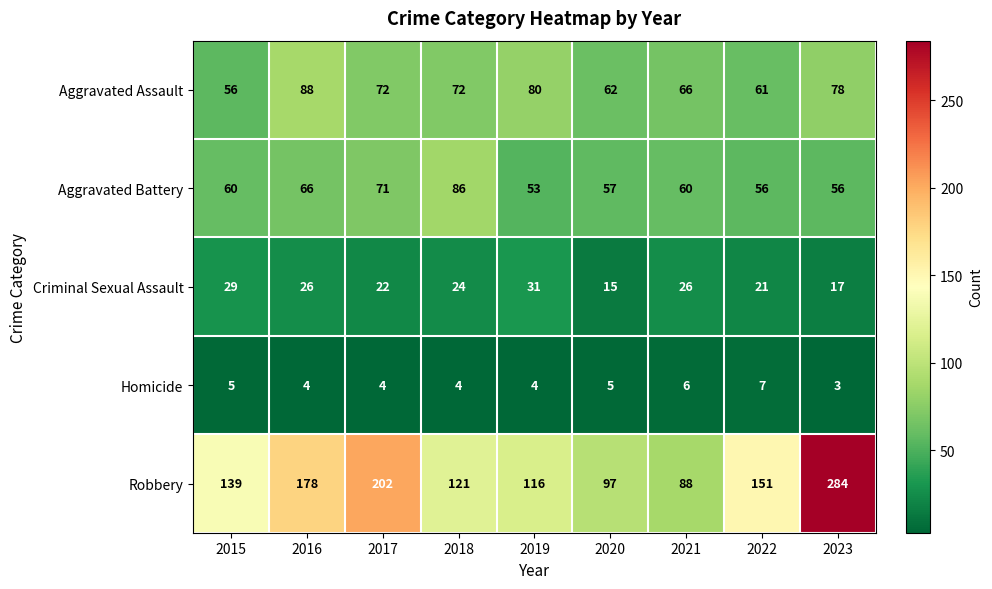

Rank the series by their maximum value, from lowest to highest.

Homicide, Criminal Sexual Assault, Aggravated Battery, Aggravated Assault, Robbery